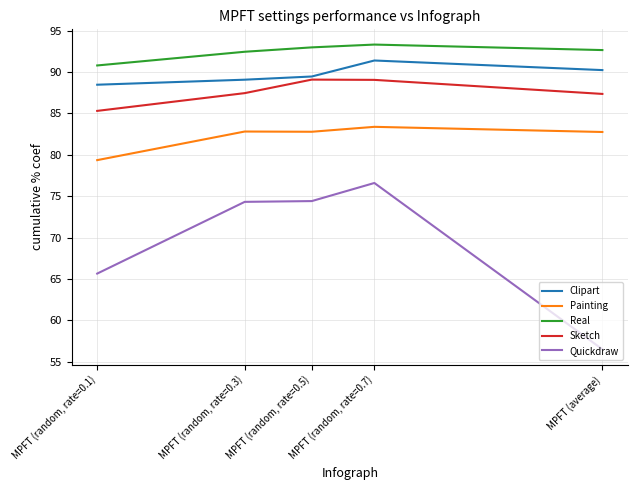

Which series has the largest range (max minus min)?

Quickdraw